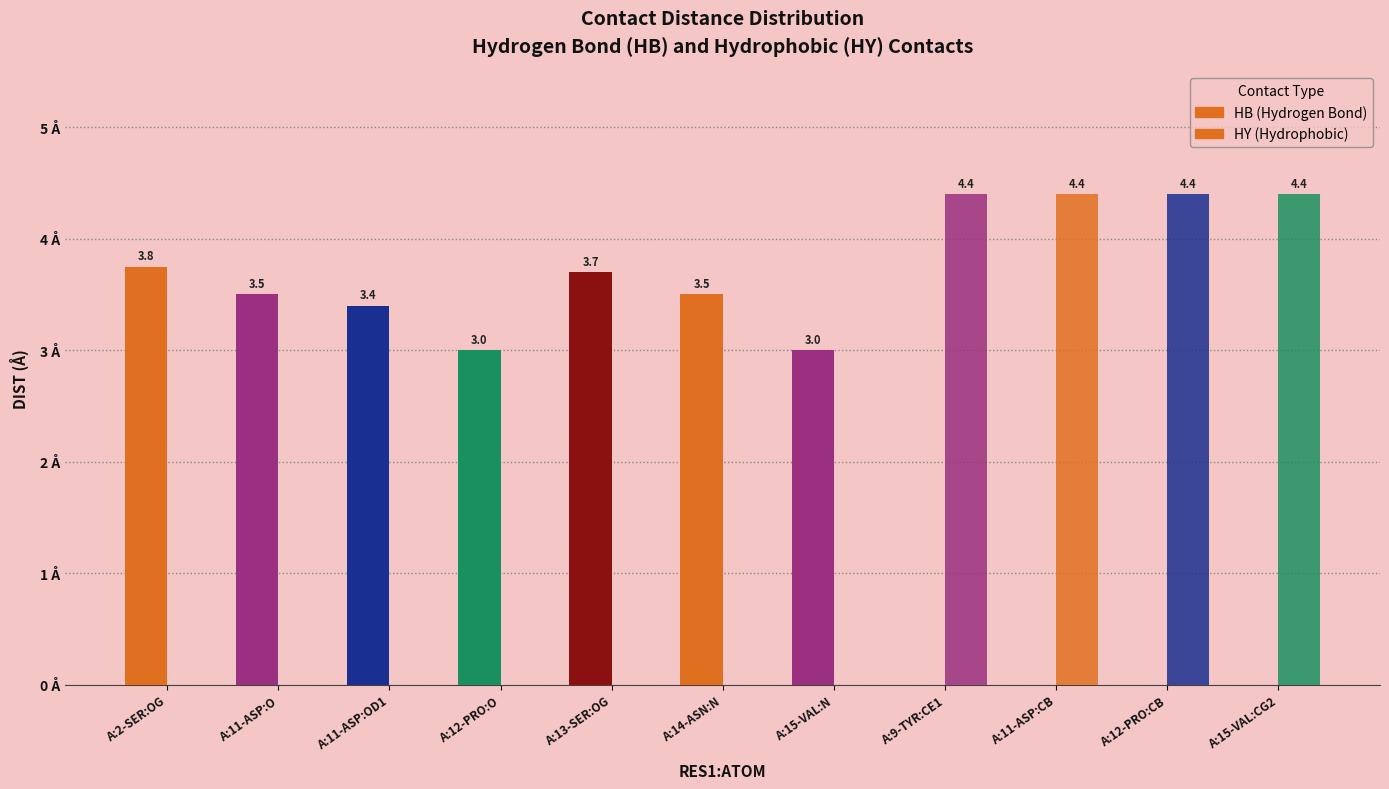

What is the label of the 7th bar from the right?

A:13-SER:OG